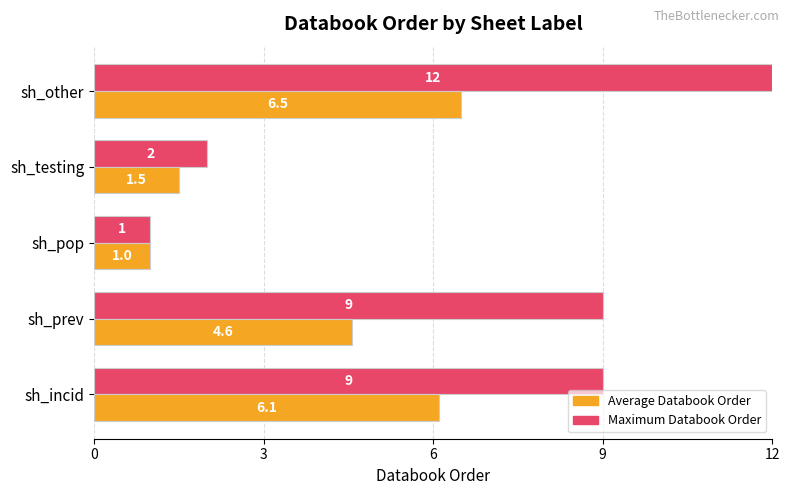

What are all the series names shown in the legend?

Average Databook Order, Maximum Databook Order